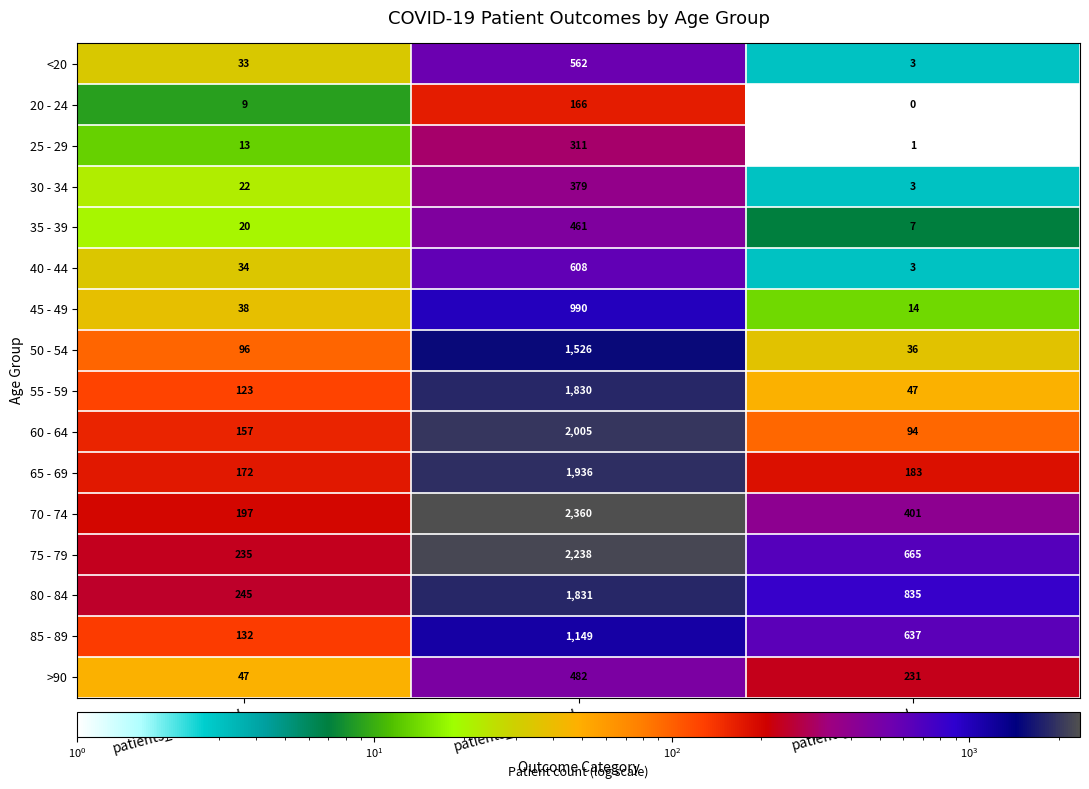

How many categories are shown in the chart?

3